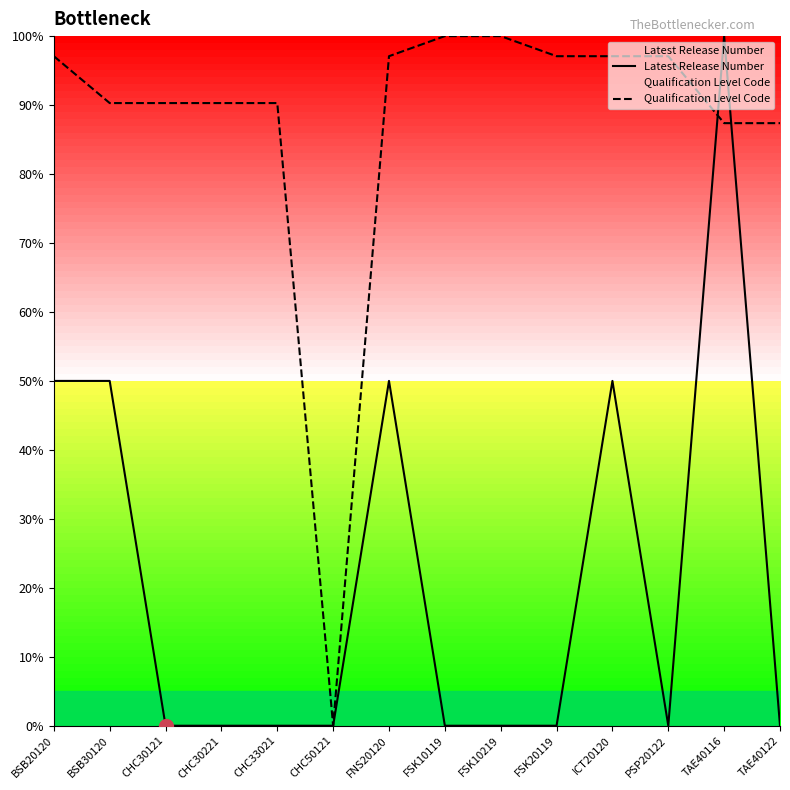

Count the number of categories in the chart.

14